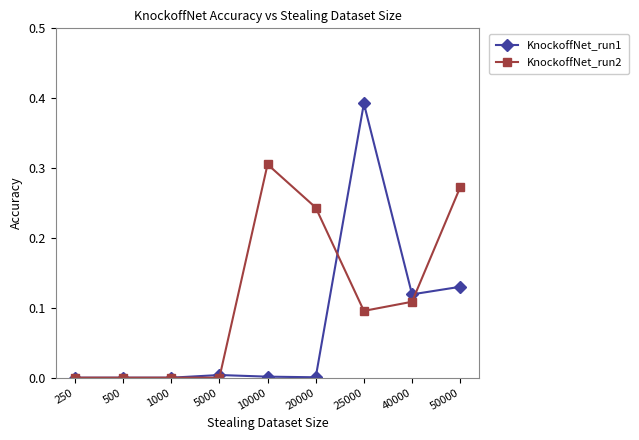

The value of KnockoffNet_run2 at 20000 is 0.4. True or false?

False